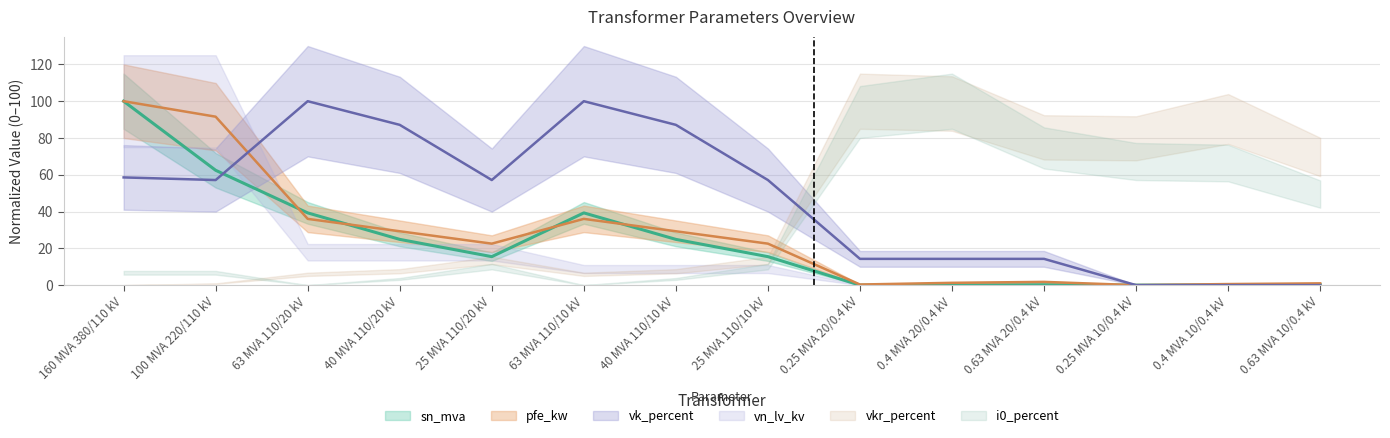

What is the spread (max minus min) of values at 0.25 MVA 20/0.4 kV?

14.3